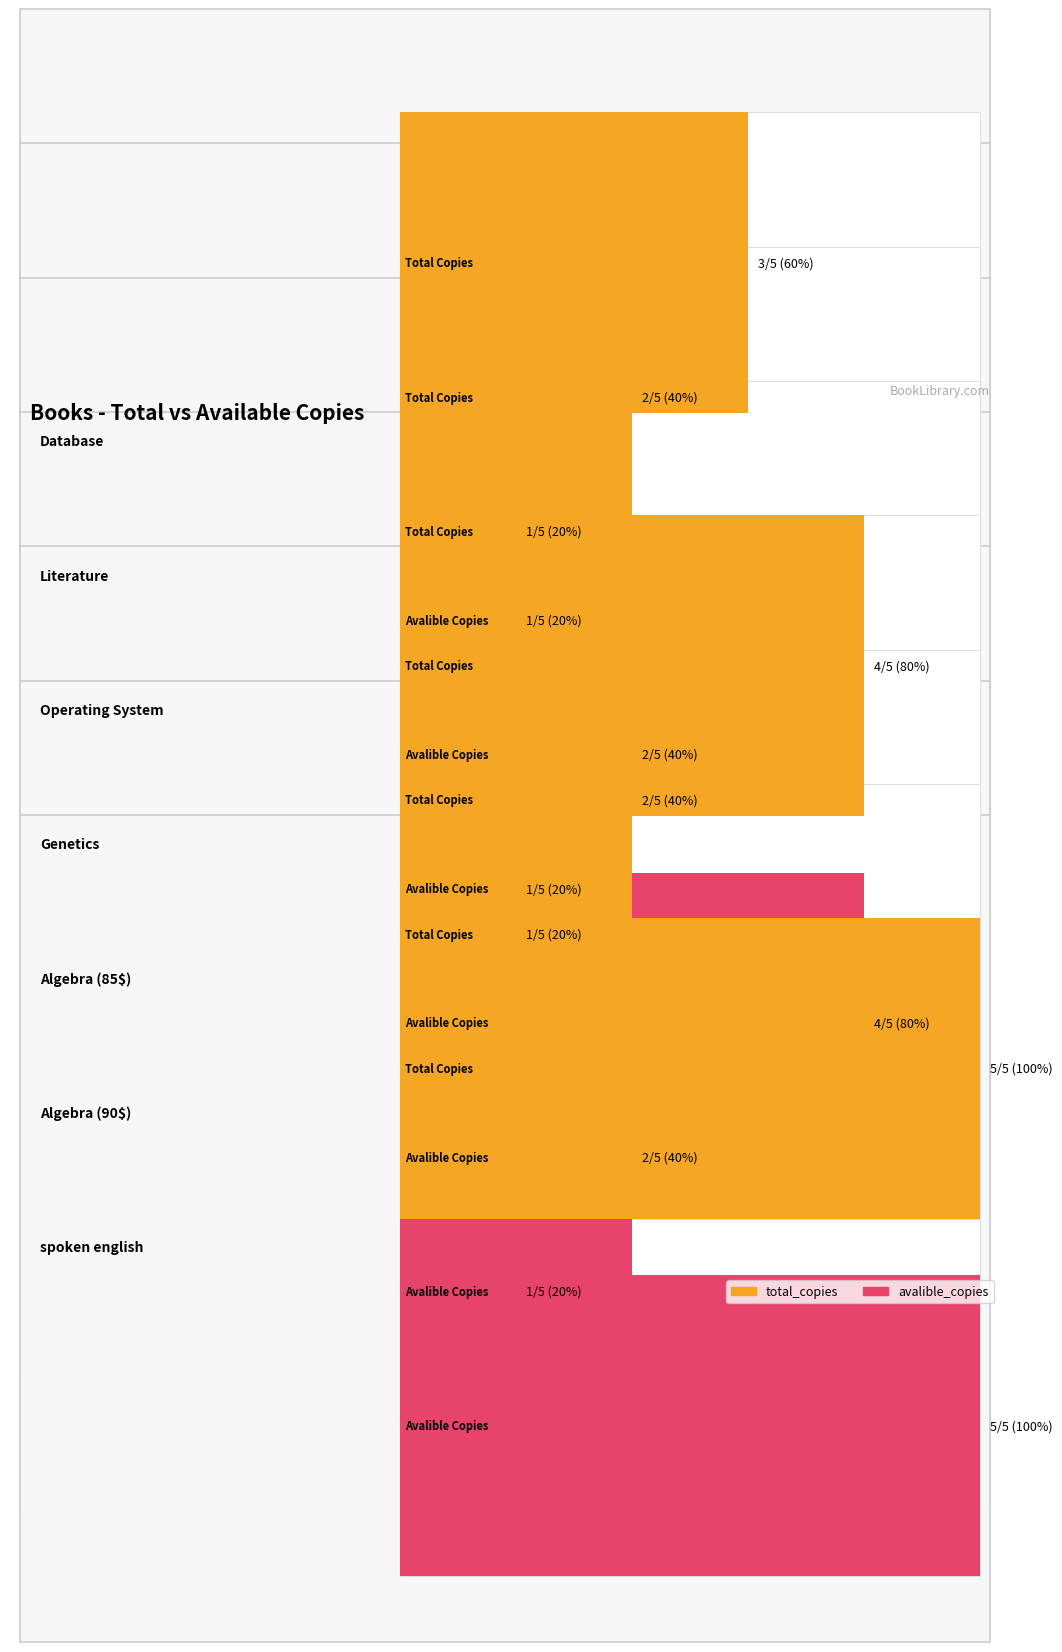

What is the total value across all series at spoken english?

10